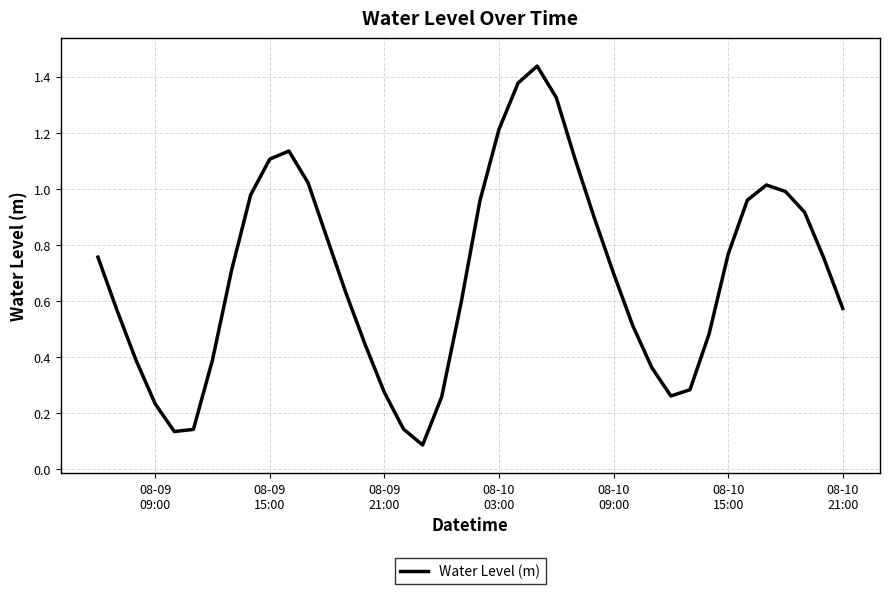

What is the minimum value shown in the chart?

0.1